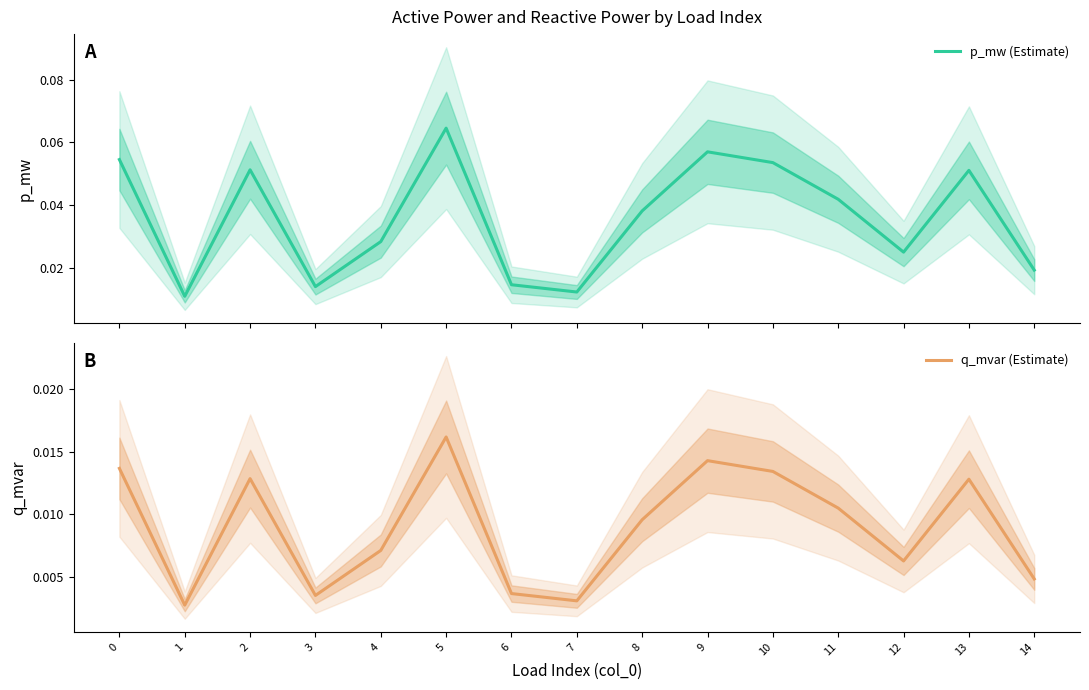

The q_mvar (Estimate) series shows 0.0 at 4. True or false?

False